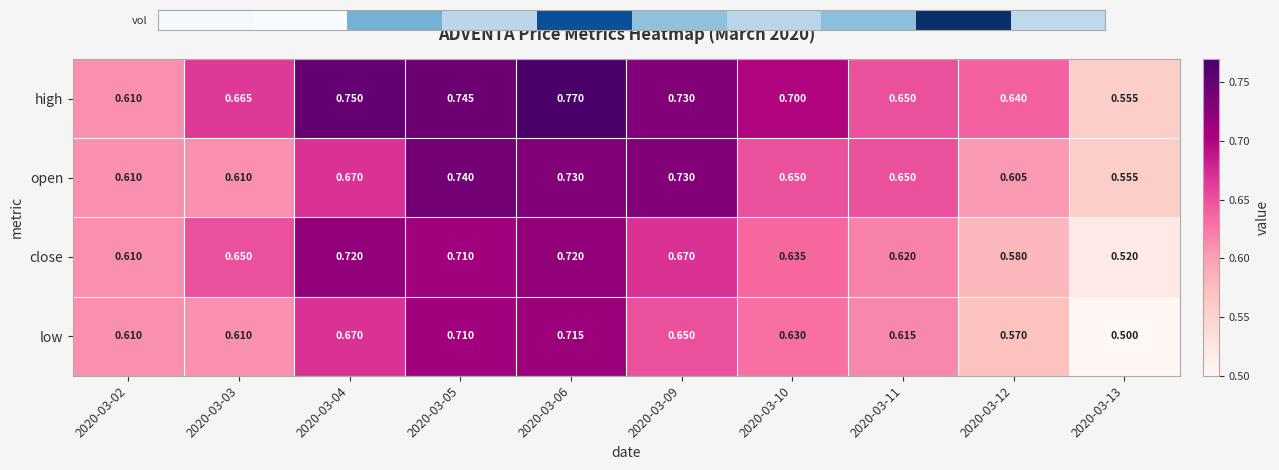

Which series has the largest total across all categories?

high